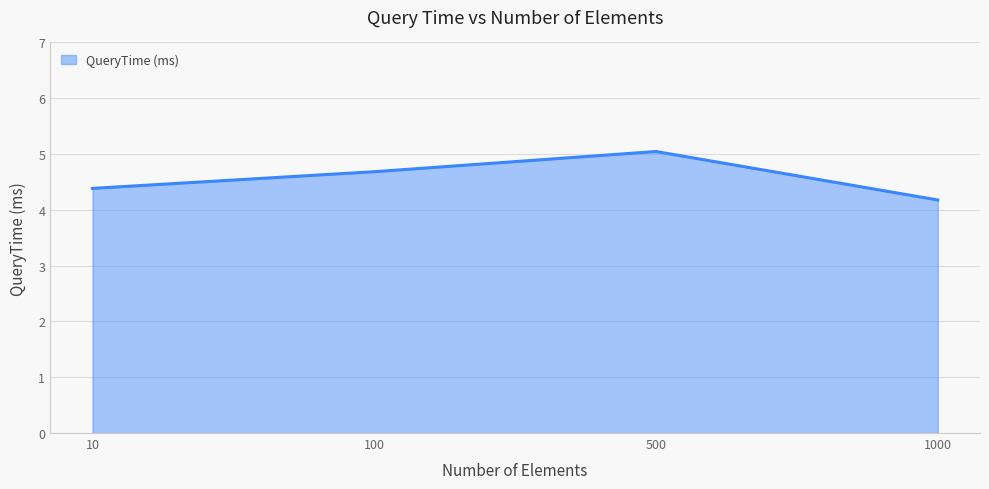

How many lines are shown in the chart?

1